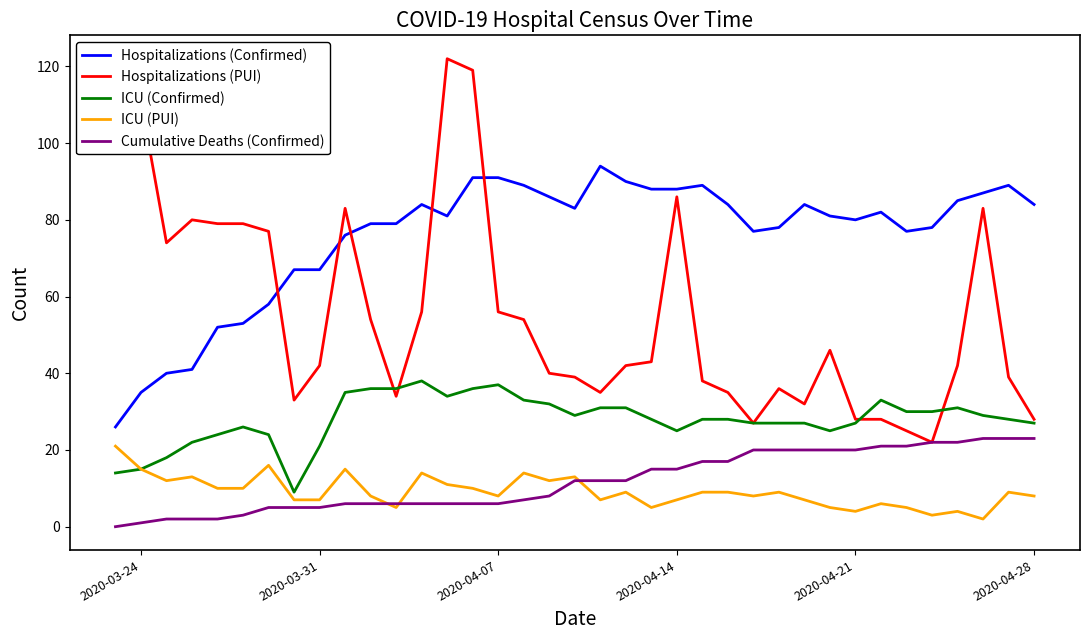

What is the lowest value of the ICU (Confirmed) series?

9